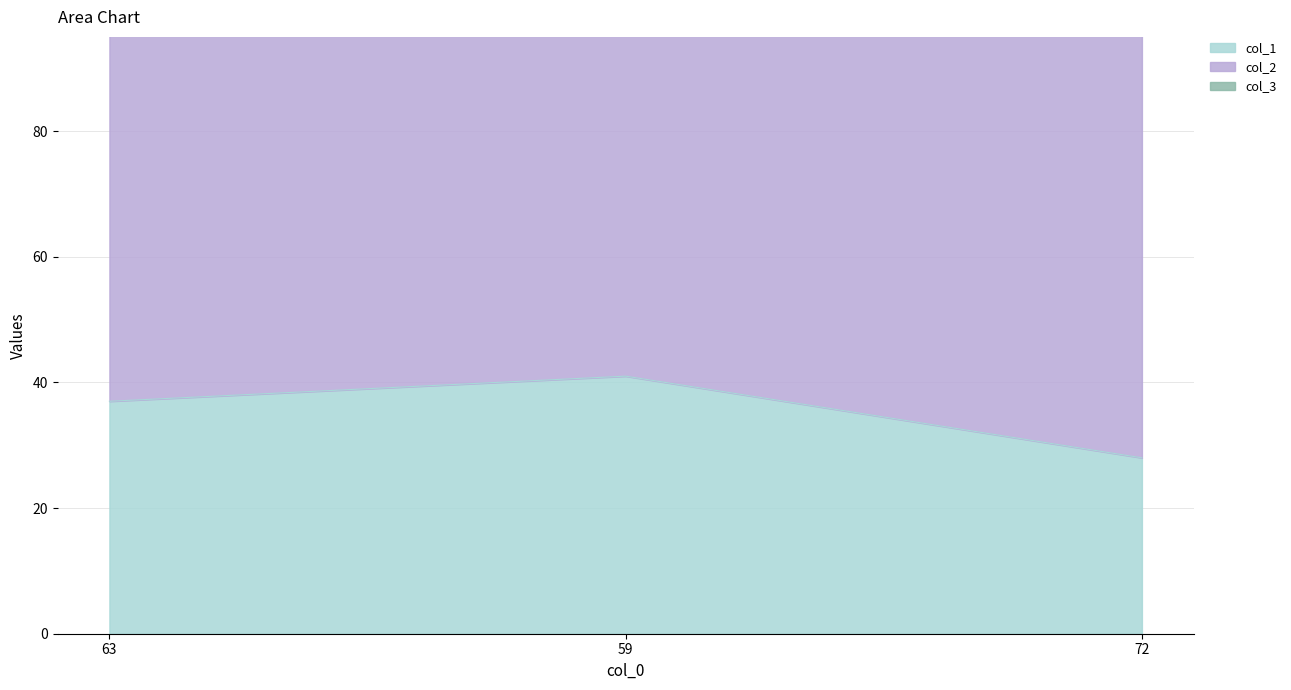

Is it true that col_1 equals 41 at 59?

True